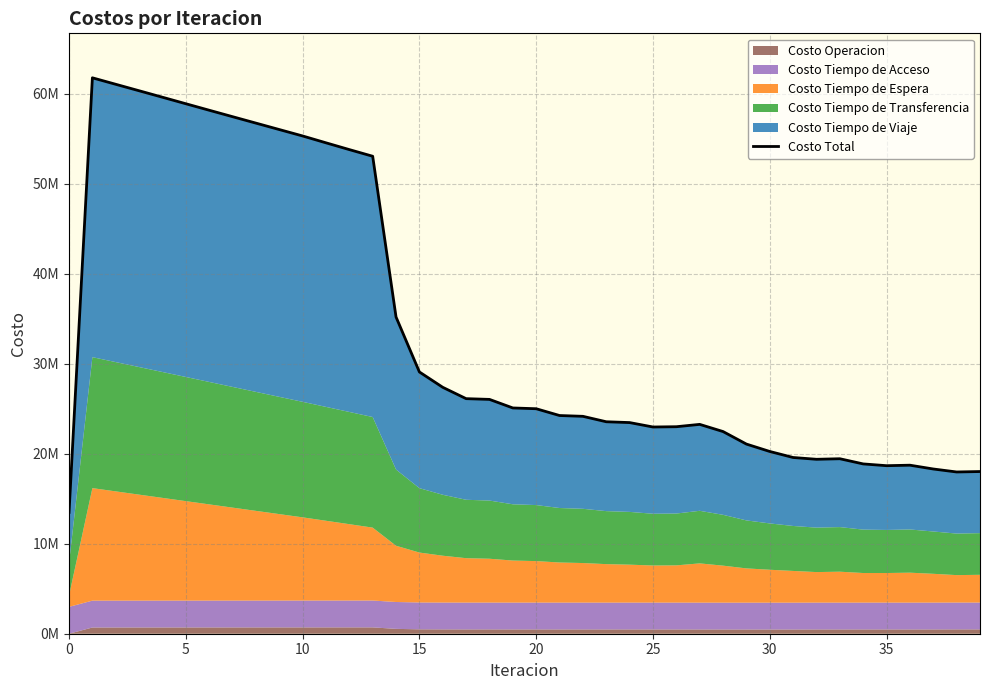

Approximately how many times larger is the value at 16 compared to 31?

1.4